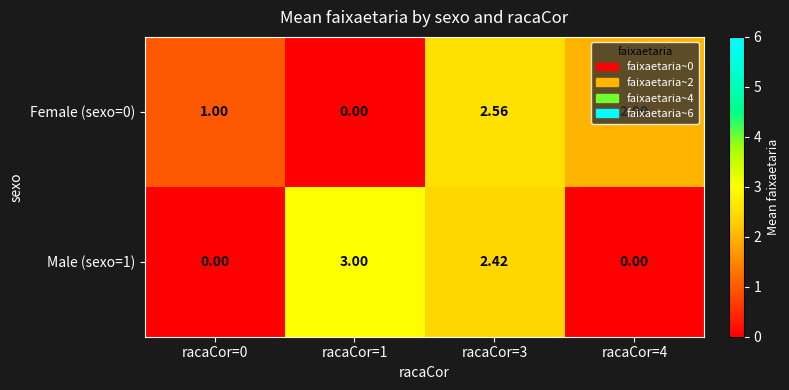

Is the value of Male (sexo=1) at racaCor=3 greater than the value of Female (sexo=0) at racaCor=1?

Yes